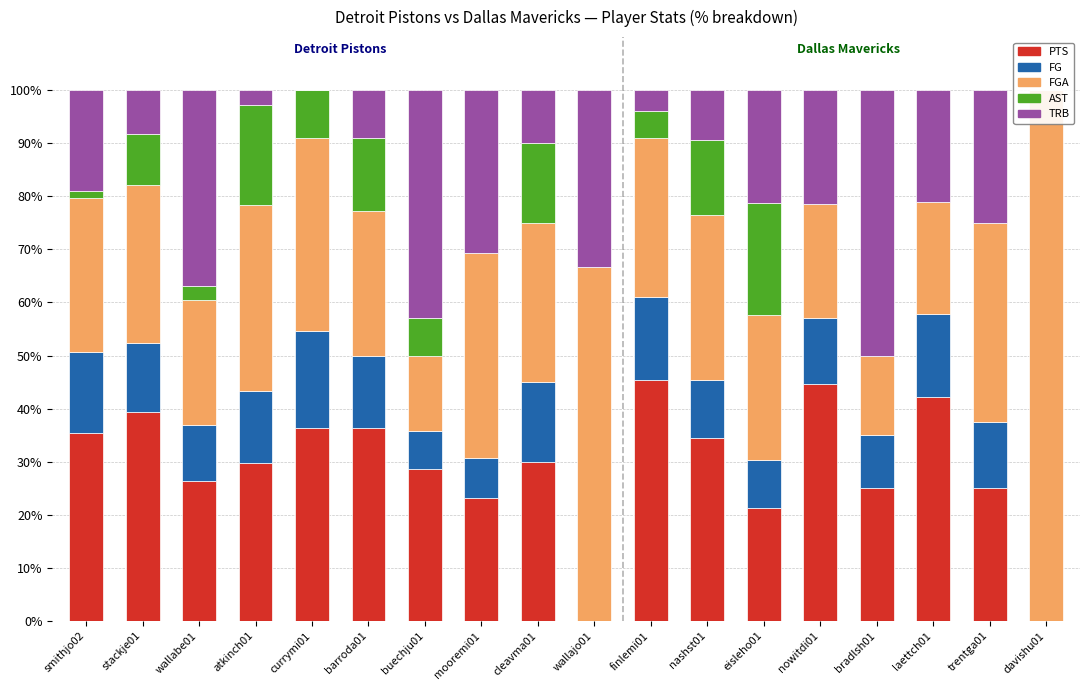

At atkinch01, list the series in order from smallest to largest.

TRB, FG, AST, PTS, FGA